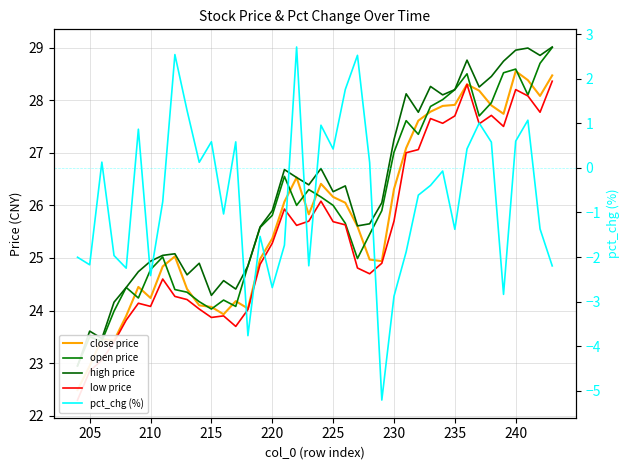

Where is the first local minimum for low price?

205